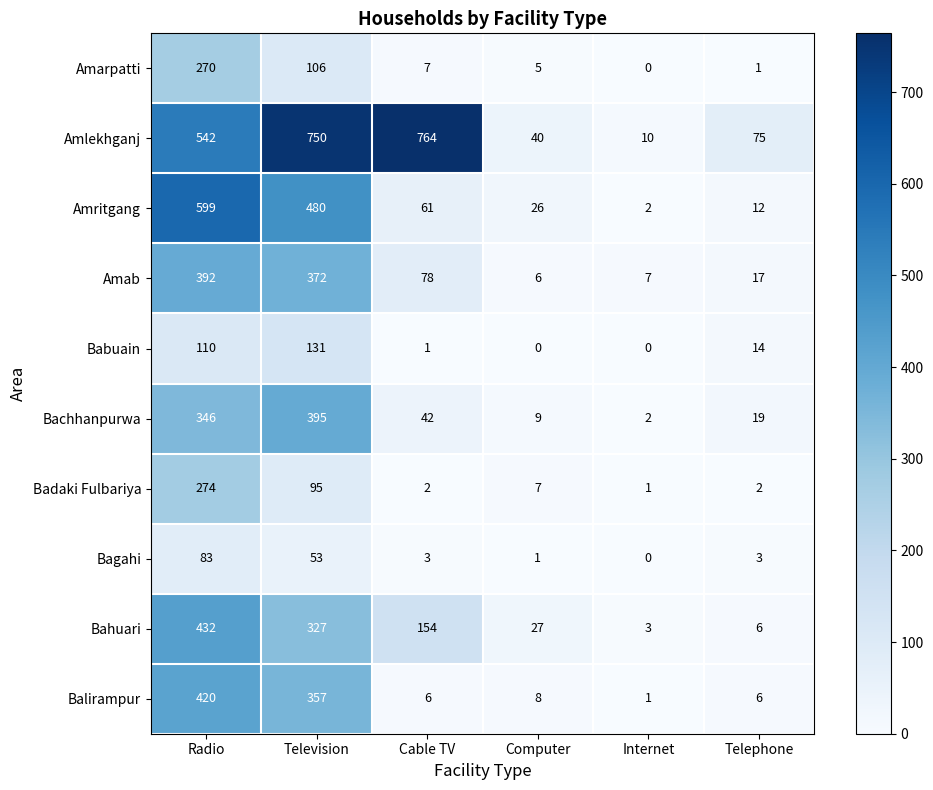

How many values in the Bahuari series are below 154?

3